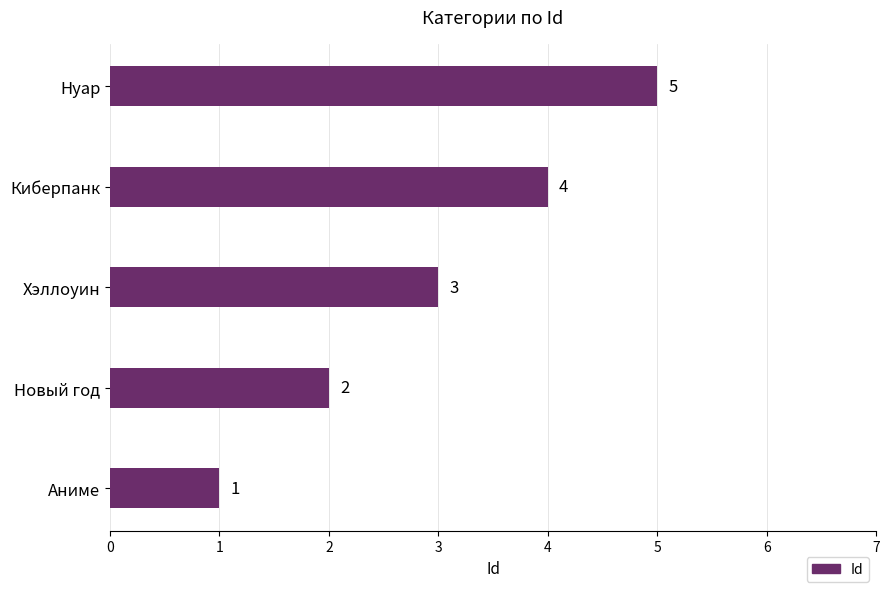

What is the average value?

3